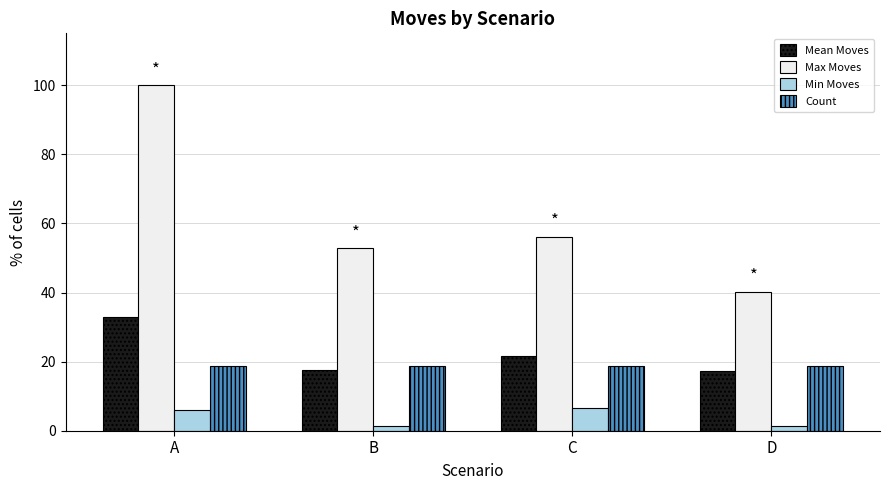

List the labels in order of Max Moves value, smallest first.

D, B, C, A